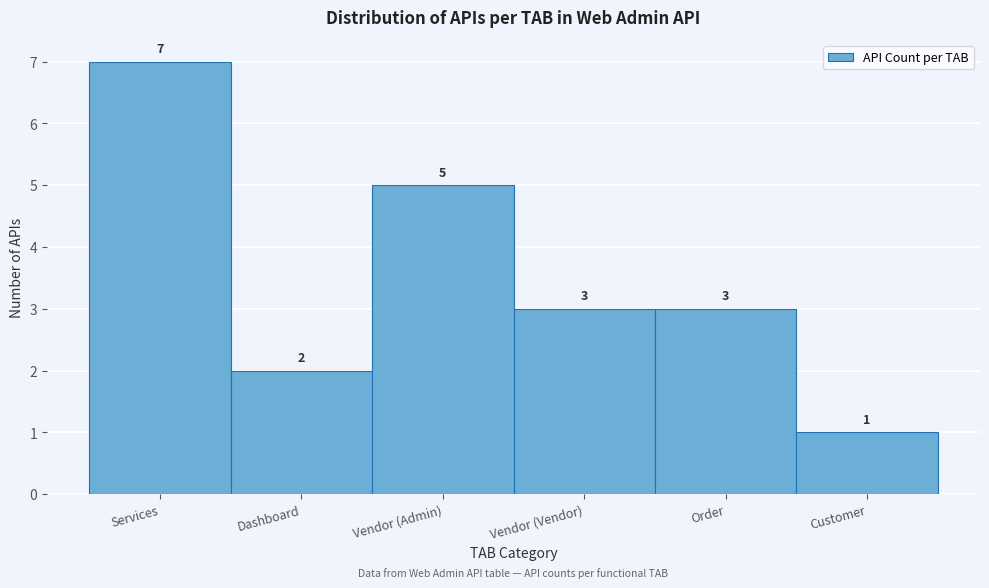

Reading left to right, transcribe all the data shown in this chart.

Services=7	Dashboard=2	Vendor (Admin)=5	Vendor (Vendor)=3	Order=3	Customer=1